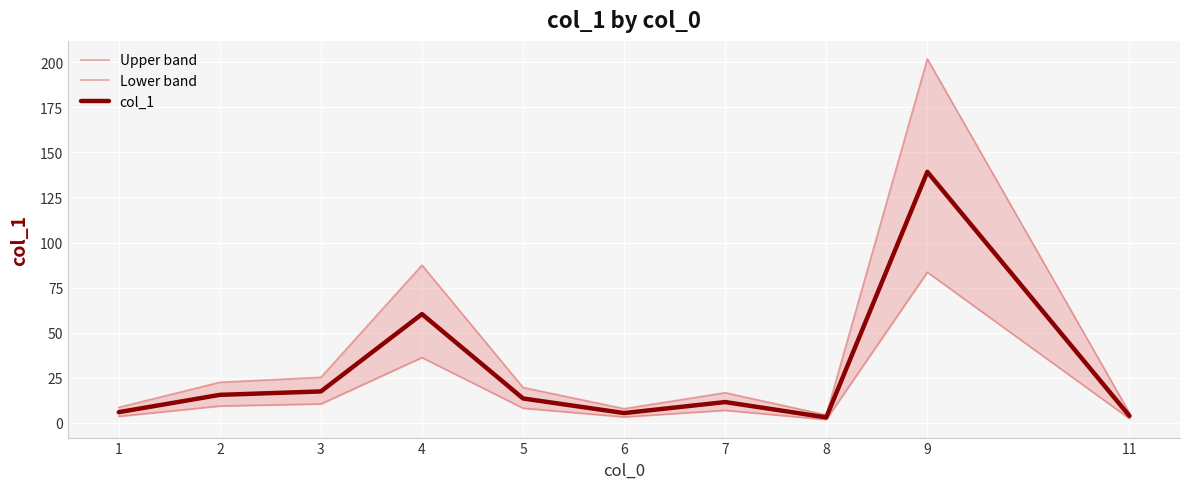

True or false: Lower band and Upper band intersect in this chart.

False